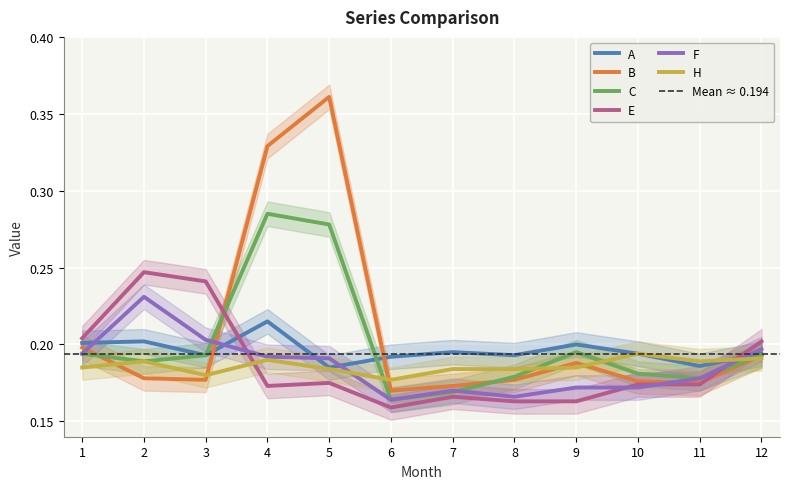

Reading left to right, list all the values displayed in this chart.

A: 1=0.2	2=0.2	3=0.2	4=0.2	5=0.2	6=0.2	7=0.2	8=0.2	9=0.2	10=0.2	11=0.2	12=0.2
B: 1=0.2	2=0.2	3=0.2	4=0.3	5=0.4	6=0.2	7=0.2	8=0.2	9=0.2	10=0.2	11=0.2	12=0.2
C: 1=0.2	2=0.2	3=0.2	4=0.3	5=0.3	6=0.2	7=0.2	8=0.2	9=0.2	10=0.2	11=0.2	12=0.2
E: 1=0.2	2=0.2	3=0.2	4=0.2	5=0.2	6=0.2	7=0.2	8=0.2	9=0.2	10=0.2	11=0.2	12=0.2
F: 1=0.2	2=0.2	3=0.2	4=0.2	5=0.2	6=0.2	7=0.2	8=0.2	9=0.2	10=0.2	11=0.2	12=0.2
H: 1=0.2	2=0.2	3=0.2	4=0.2	5=0.2	6=0.2	7=0.2	8=0.2	9=0.2	10=0.2	11=0.2	12=0.2